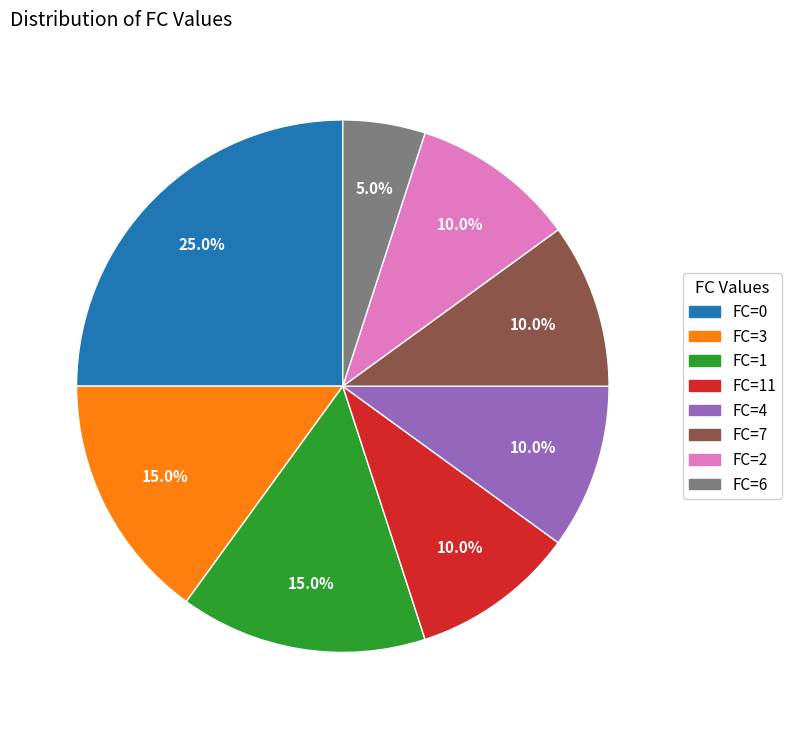

Is the sum of FC=1 and FC=7 greater than half?

No